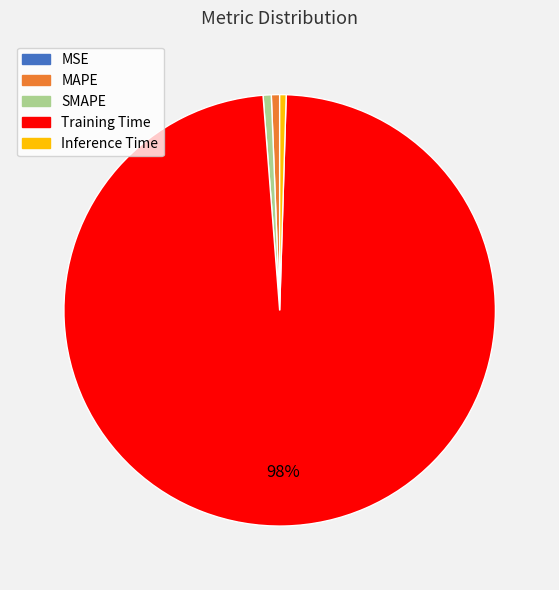

Combined, do SMAPE and MAPE account for over 50%?

No